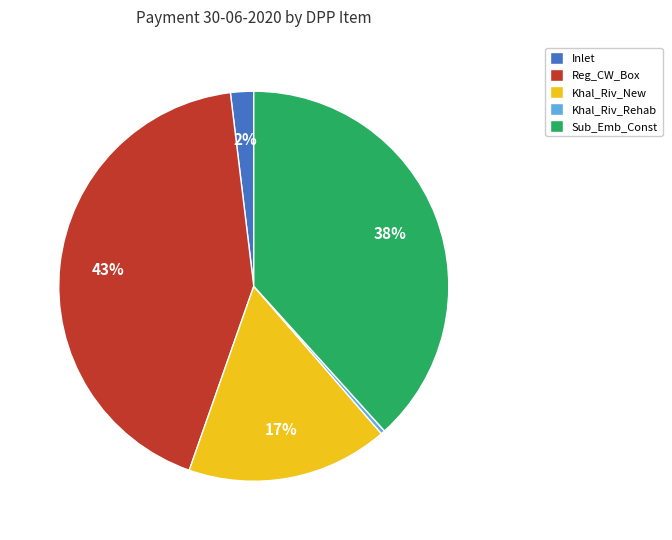

The Sub_Emb_Const slice represents 49% of the pie. True or false?

False